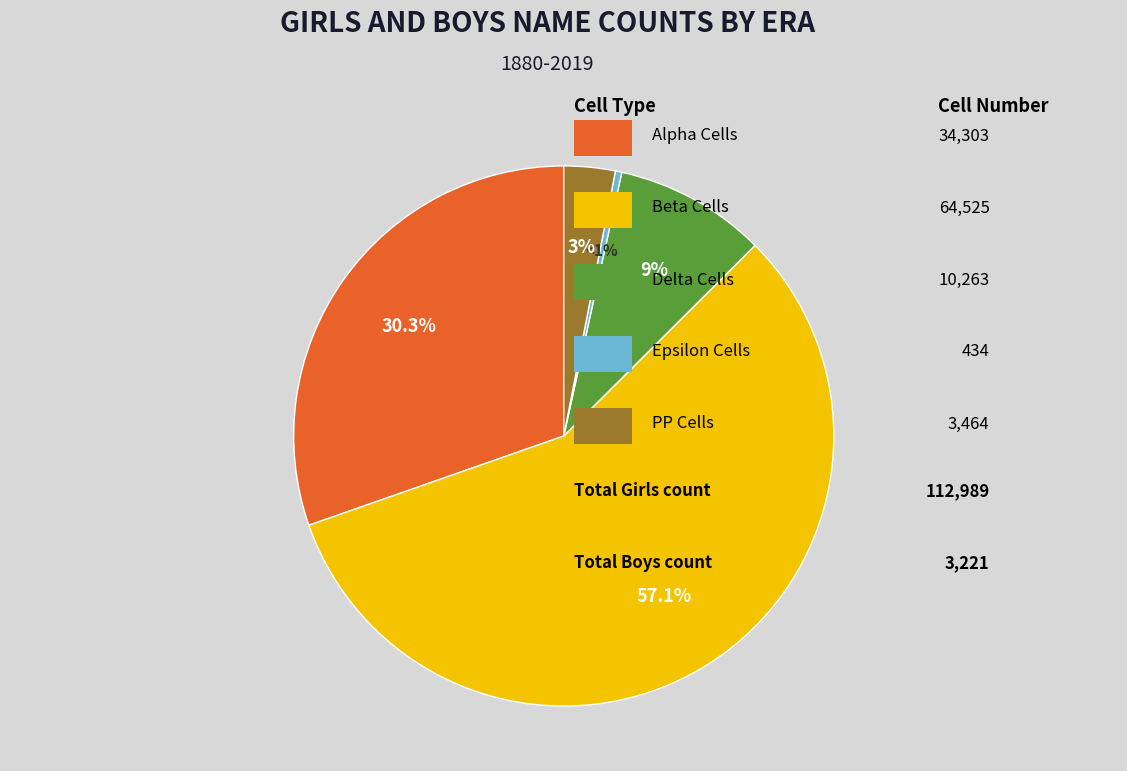

How many slices are in this pie chart?

5